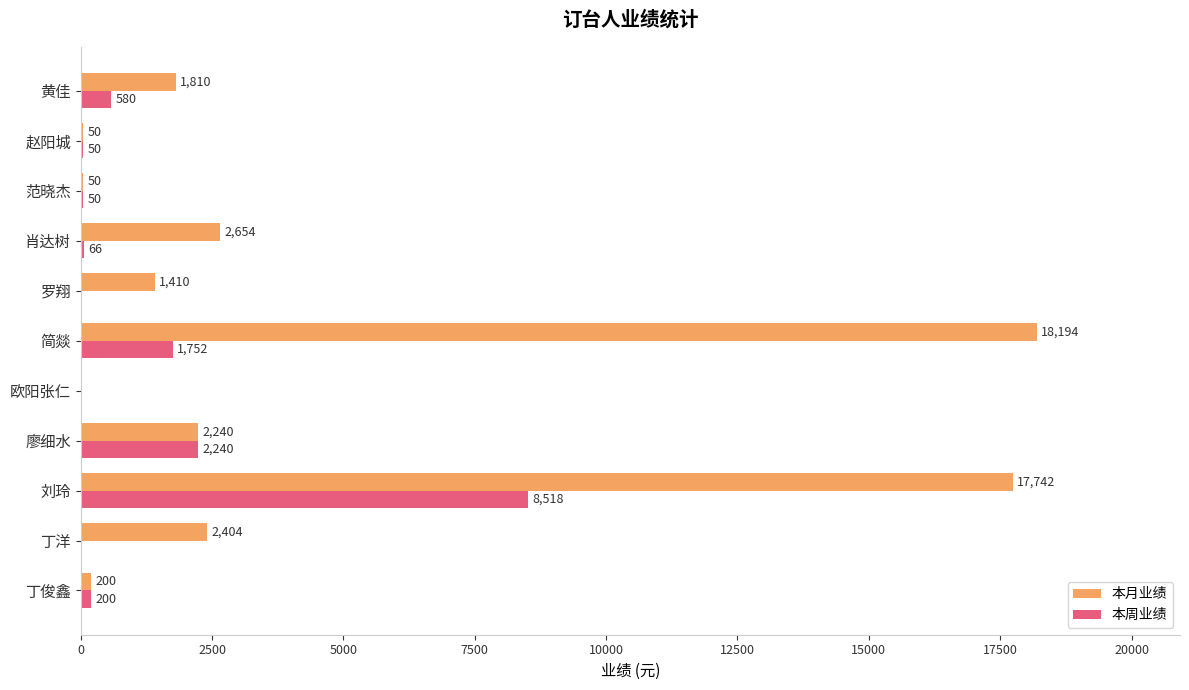

Is the value of 本月业绩 at 赵阳城 greater than the value of 本周业绩 at 黄佳?

No